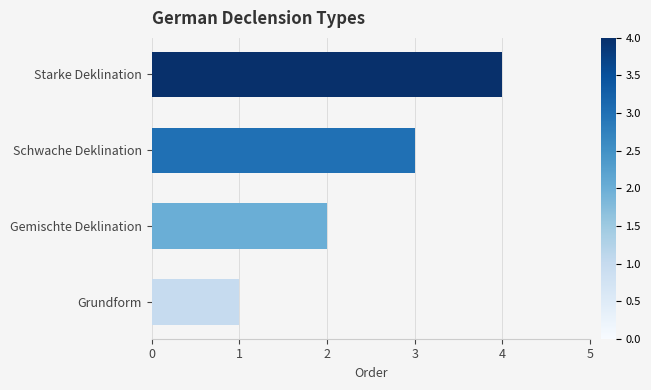

Which has a higher value, Gemischte Deklination or Starke Deklination?

Starke Deklination